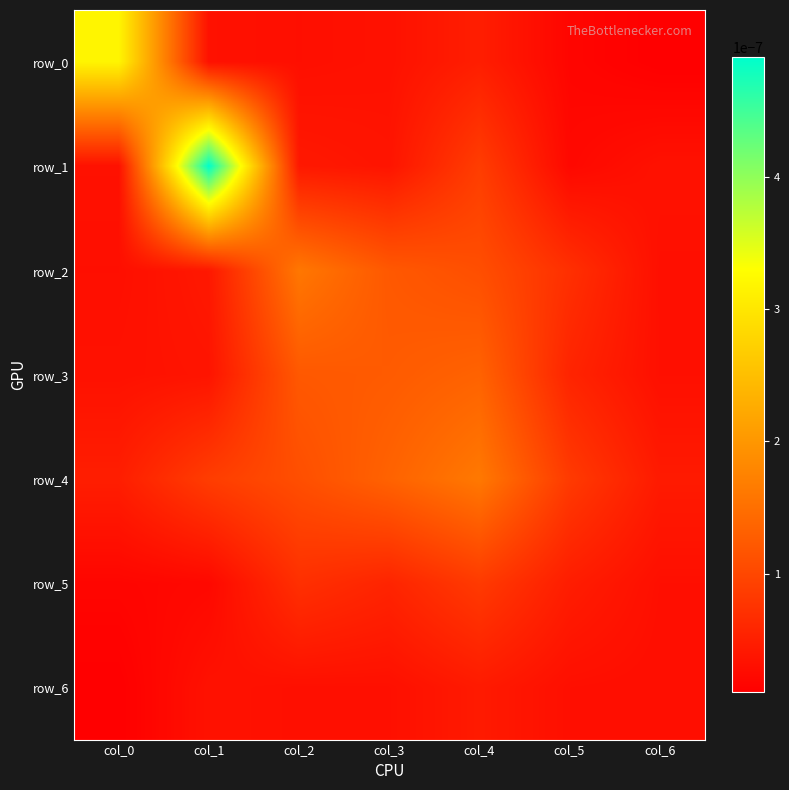

Rank the categories by row_3 value from highest to lowest.

col_4, col_3, col_2, col_5, col_1, col_0, col_6